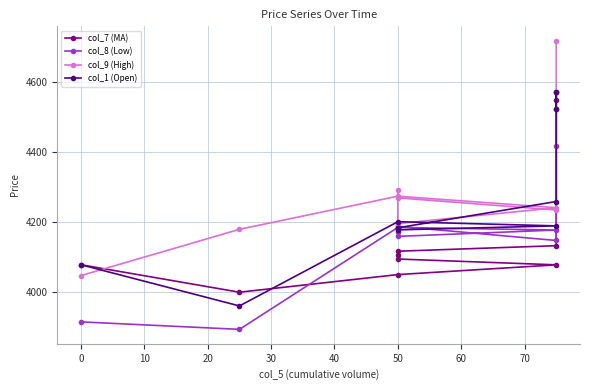

Reading left to right, transcribe all the data shown in this chart.

col_7 (MA): 4078.7	4000.4	4050.7	4078.4	4095.1	4107.8	4117.3	4133.0	4571.6	4546.9
col_8 (Low): 3915.8	3894.6	4185.1	4177.7	4159.6	4171.4	4188.1	4147.9	4418.3	4522.6
col_9 (High): 4047.8	4179.7	4274.1	4241.3	4195.9	4292.6	4269.2	4234.9	4570.8	4717.1
col_1 (Open): 4078.7	3961.3	4201.4	4189.5	4178.1	4184.1	4184.1	4258.9	4571.6	4522.3